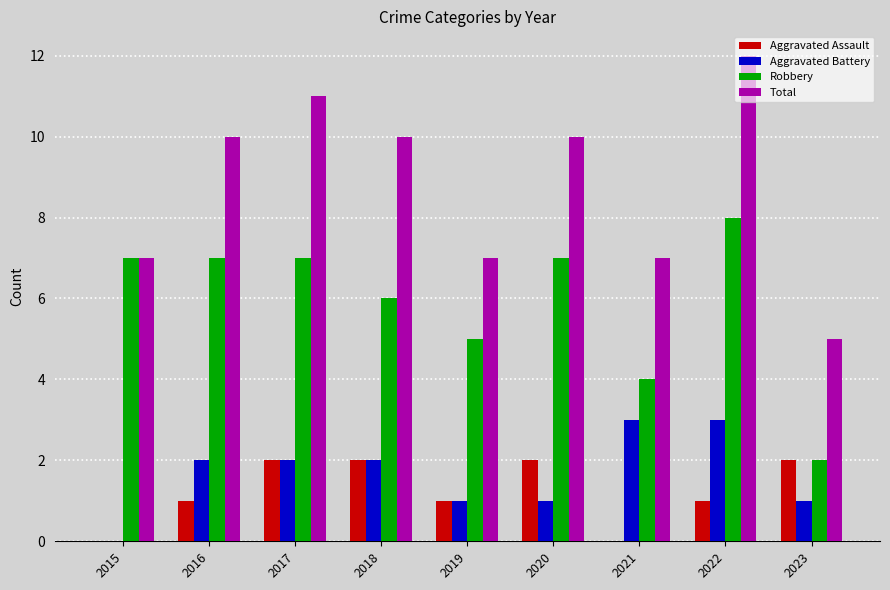

What is the highest value of the Robbery series?

8